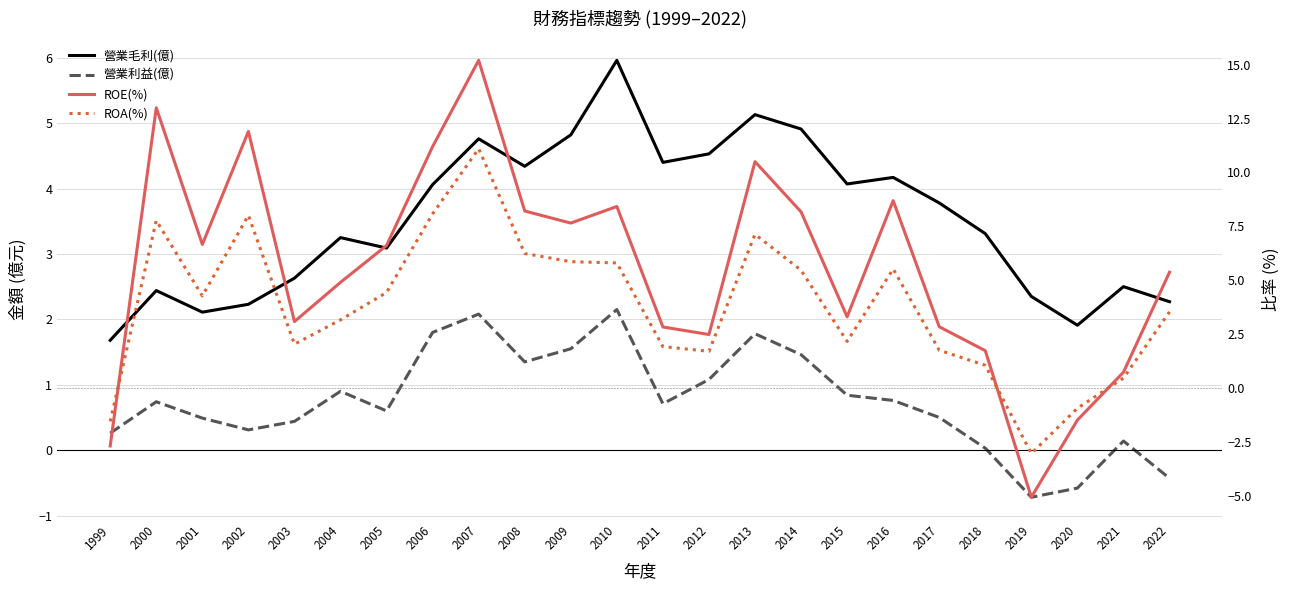

How many times do ROA(%) and 營業毛利(億) cross each other?

9